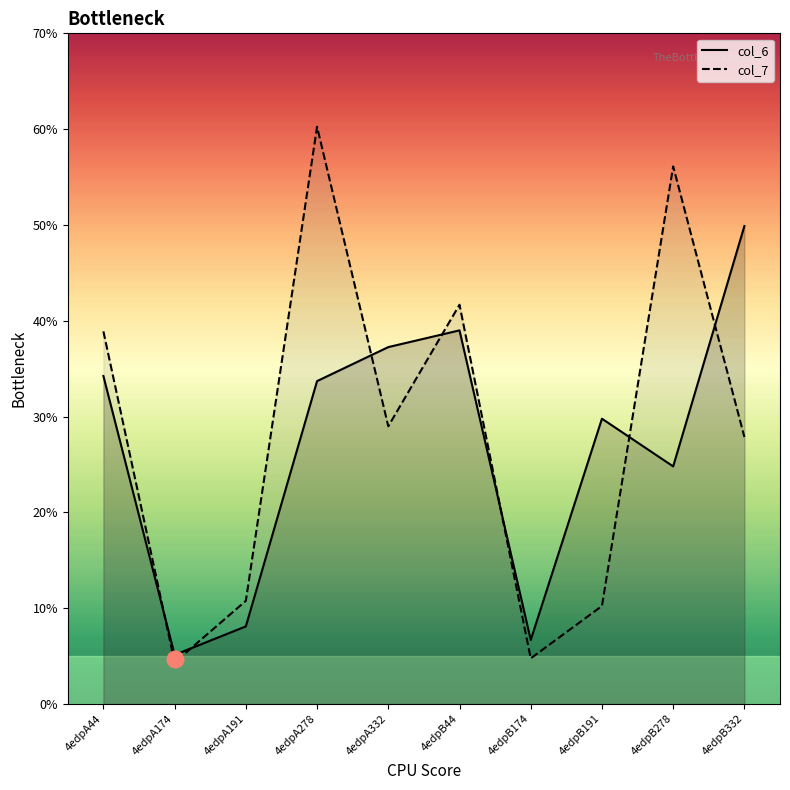

True or false: col_6 and col_7 intersect in this chart.

True